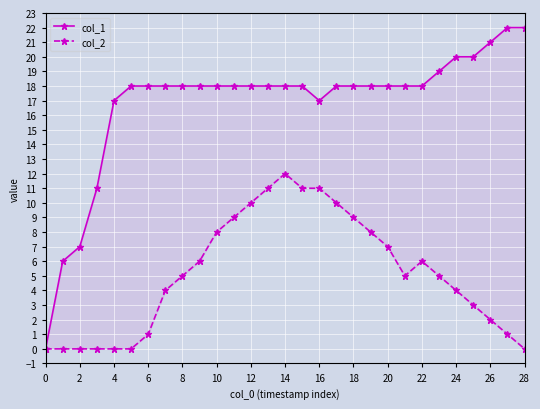

Which series has the largest total across all categories?

col_1